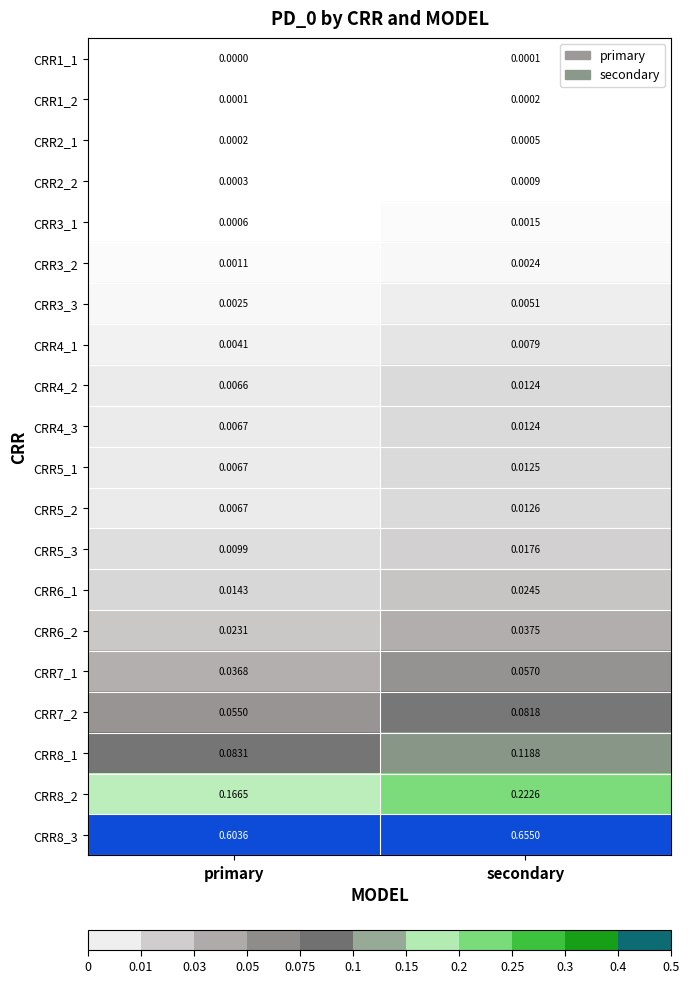

Where is CRR4_1 nearest to the value 0?

primary